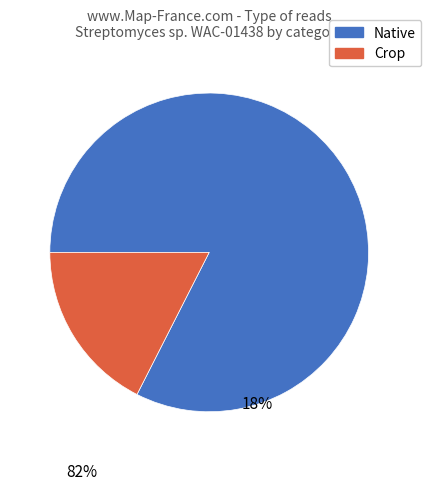

Is there any slice that represents more than half of the pie?

Yes